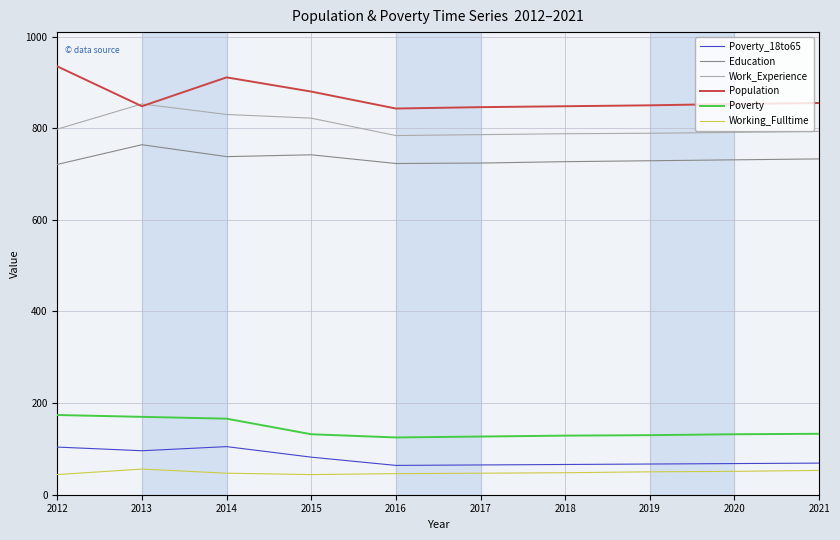

What is the difference between the highest and lowest values at 2015?

836